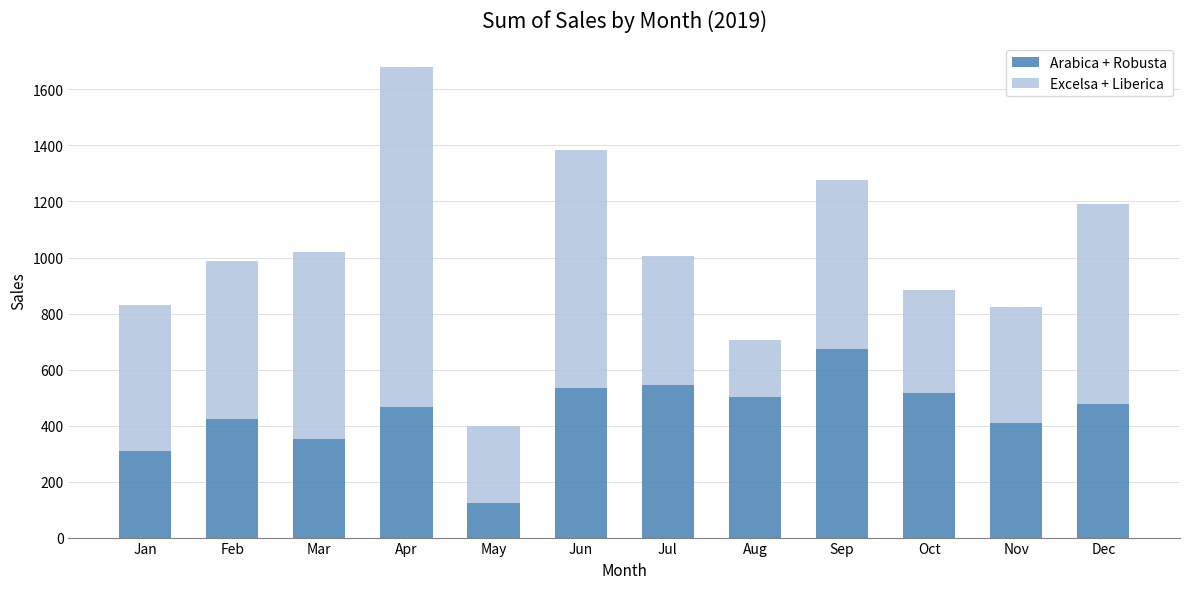

At which category is the sum across all series the highest?

Apr